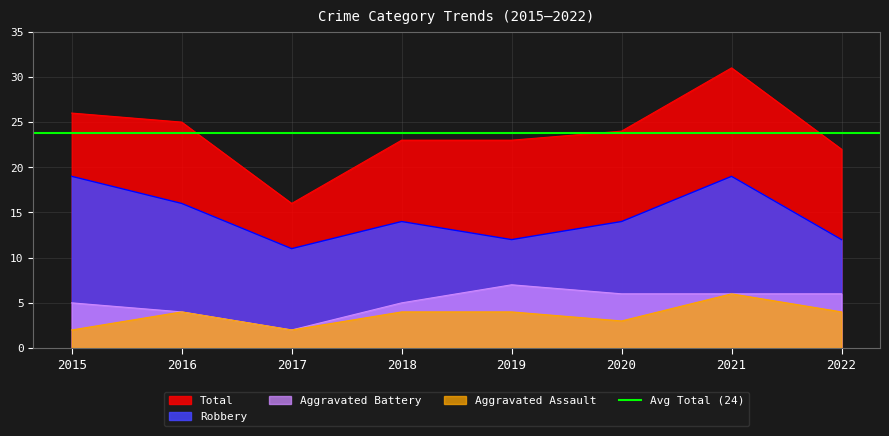

What is the difference between the second highest and second lowest values in the Aggravated Assault series?

2